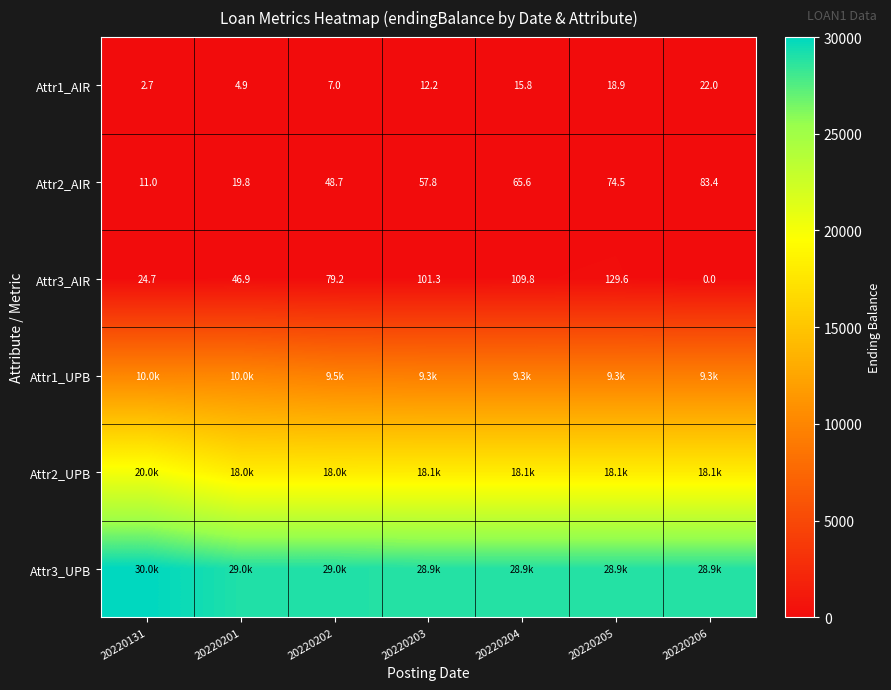

What is the difference between the Attr3_AIR values at 20220203 and 20220206?

101.3